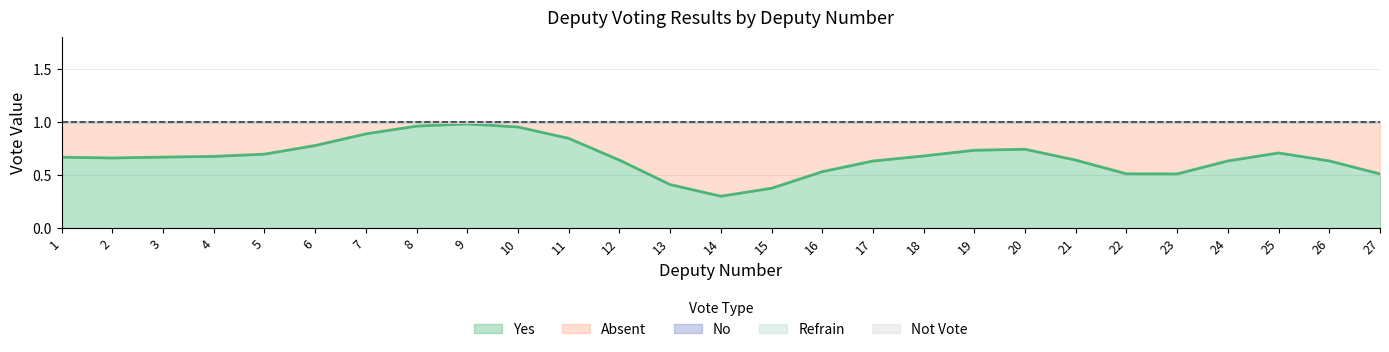

What are all the series names shown in the legend?

yes, absent, no, refrain, notvote